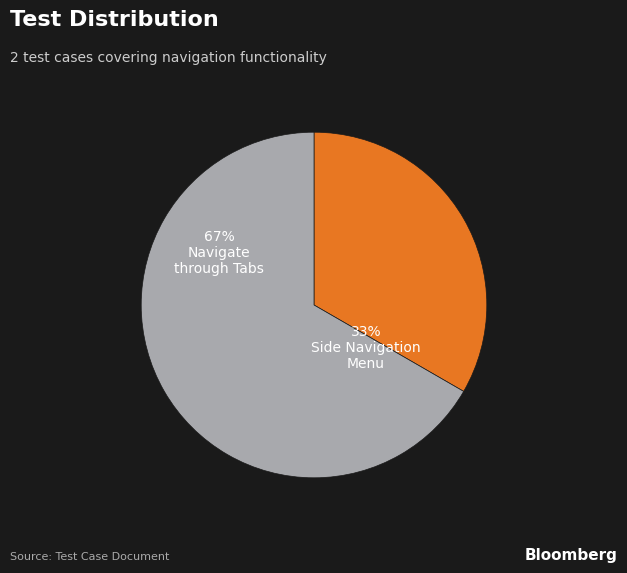

To the nearest percent, what is the combined percentage of Test Name: Navigate through the tabs and Test Name: Side Navigation Menu?

100%